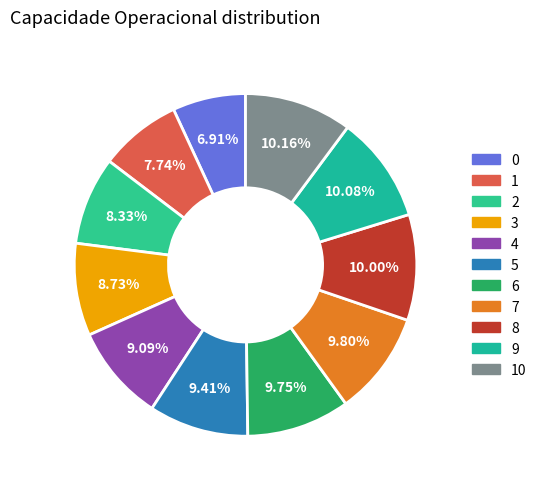

How many segments does this pie chart have?

11